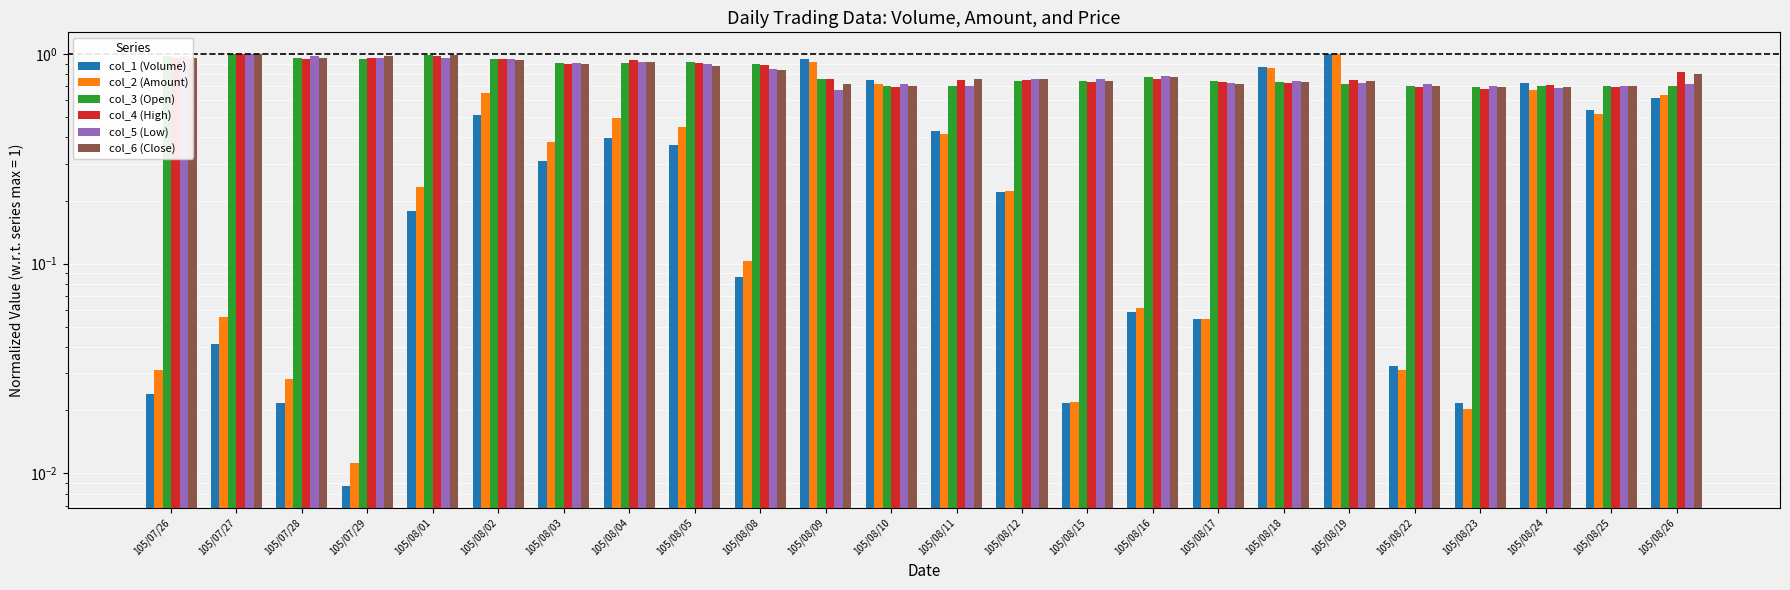

Rank the categories by col_4 (High) value from highest to lowest.

105/07/27, 105/08/01, 105/07/26, 105/07/29, 105/07/28, 105/08/02, 105/08/04, 105/08/05, 105/08/03, 105/08/08, 105/08/26, 105/08/09, 105/08/16, 105/08/11, 105/08/12, 105/08/19, 105/08/15, 105/08/17, 105/08/18, 105/08/24, 105/08/10, 105/08/22, 105/08/25, 105/08/23